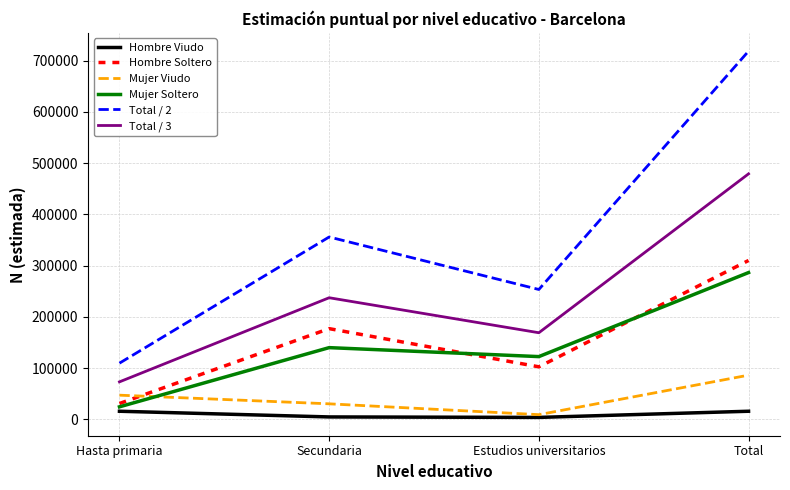

Which series has the largest total across all categories?

Total / 2